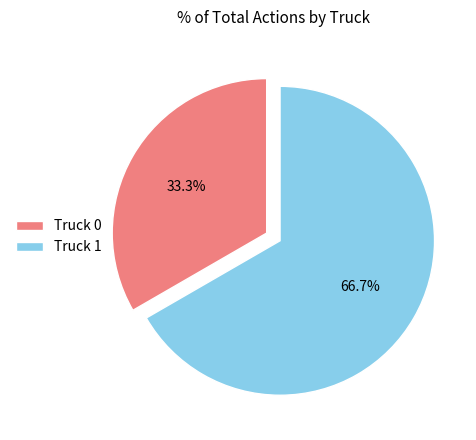

Which has a higher value, Truck 0 or Truck 1?

Truck 1